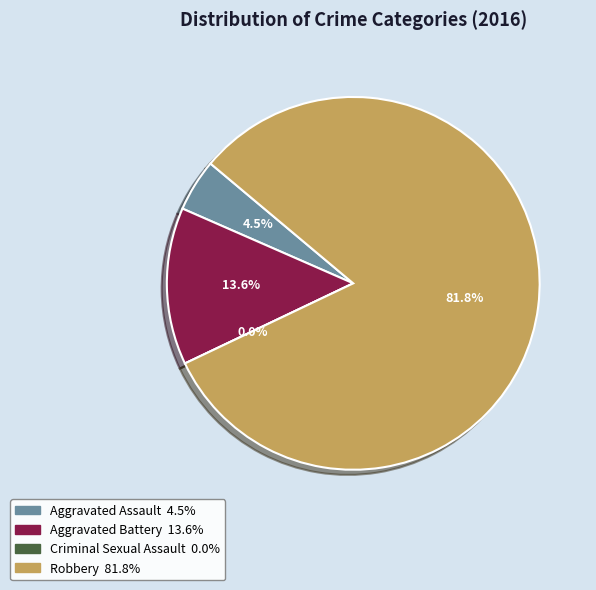

How much of the chart is everything except Aggravated Assault?

95.5%